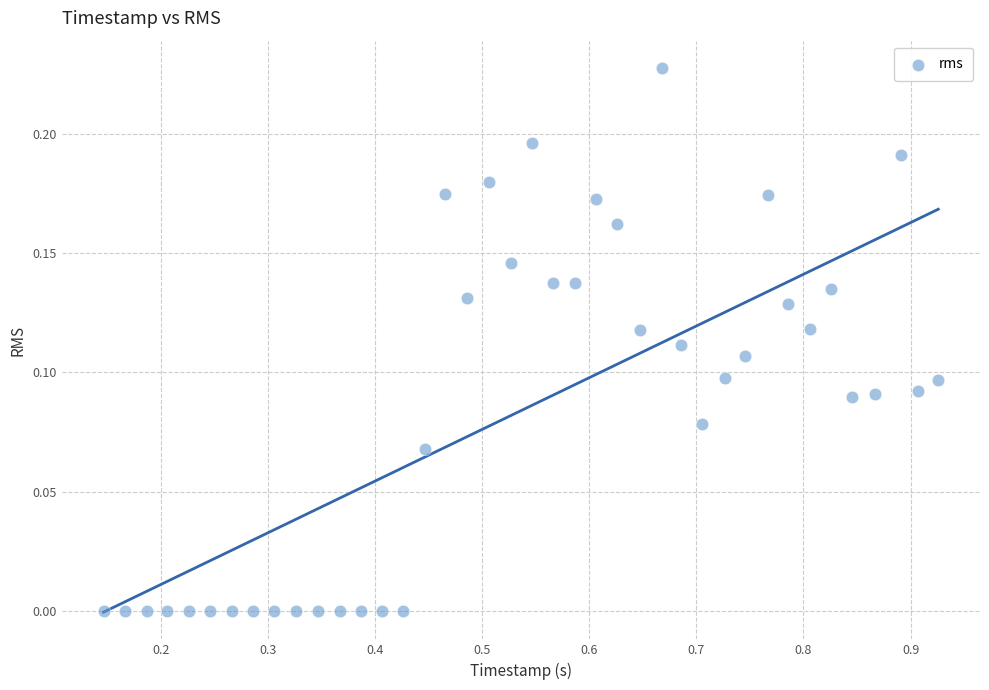

What is the range of X values (max minus min)?

0.8